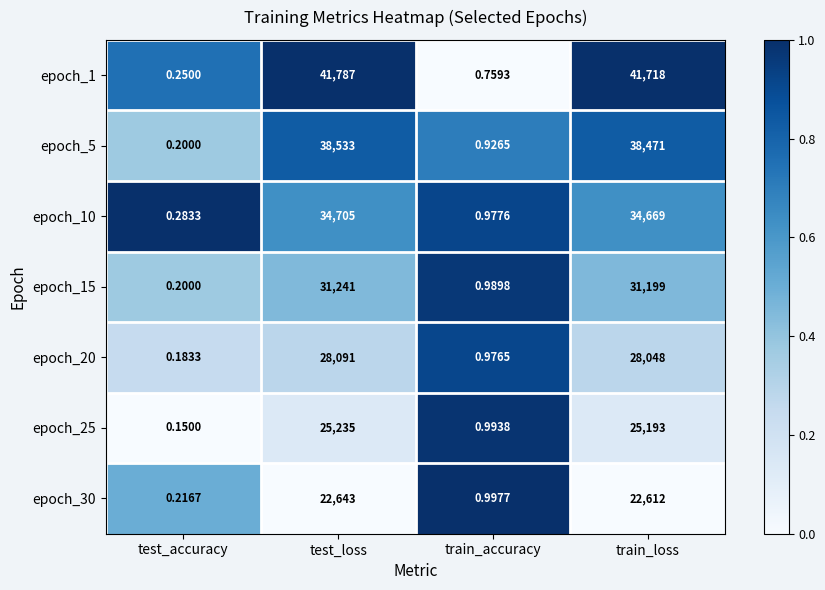

At which label is epoch_30 closest to 11321?

train_loss